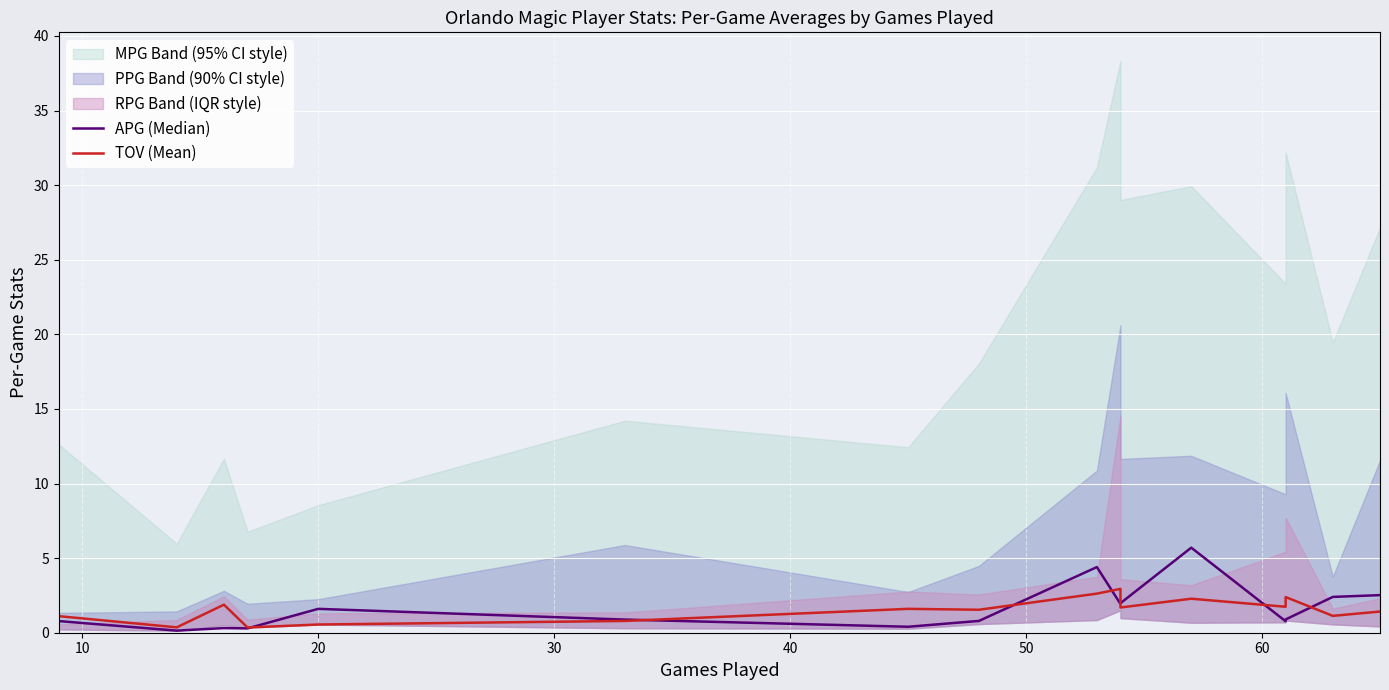

Which series has the largest range (max minus min)?

APG (Median)